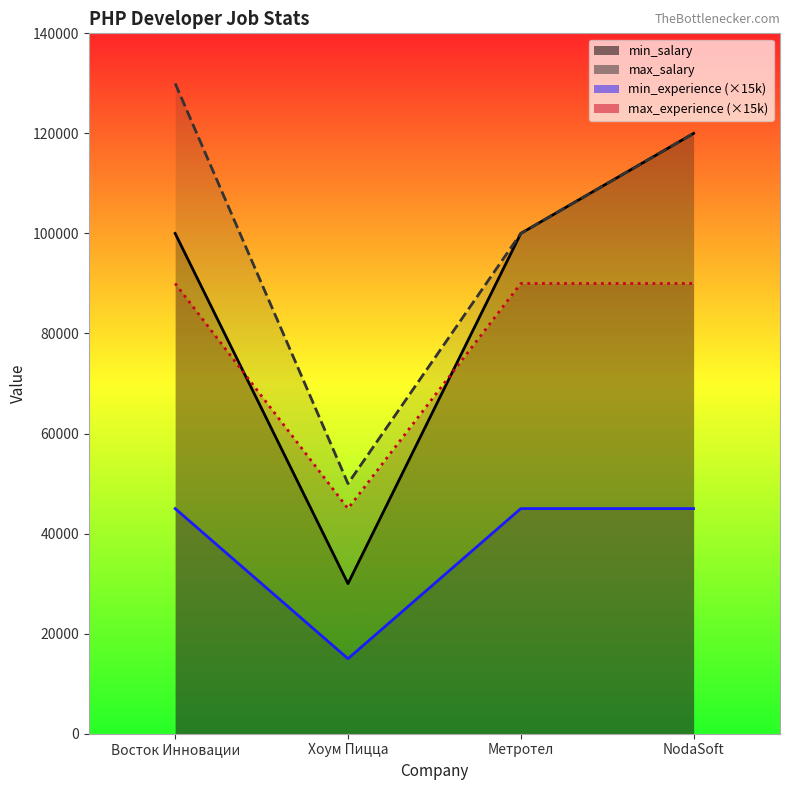

At which category does max_experience reach its first local valley?

Хоум Пицца